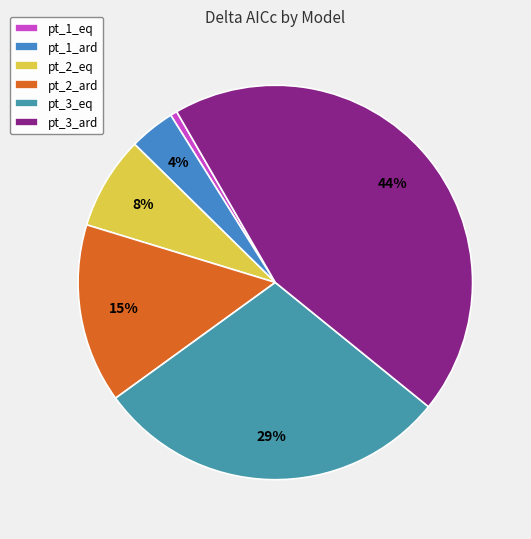

What is the change in value from pt_2_eq to pt_2_ard?

+3.8